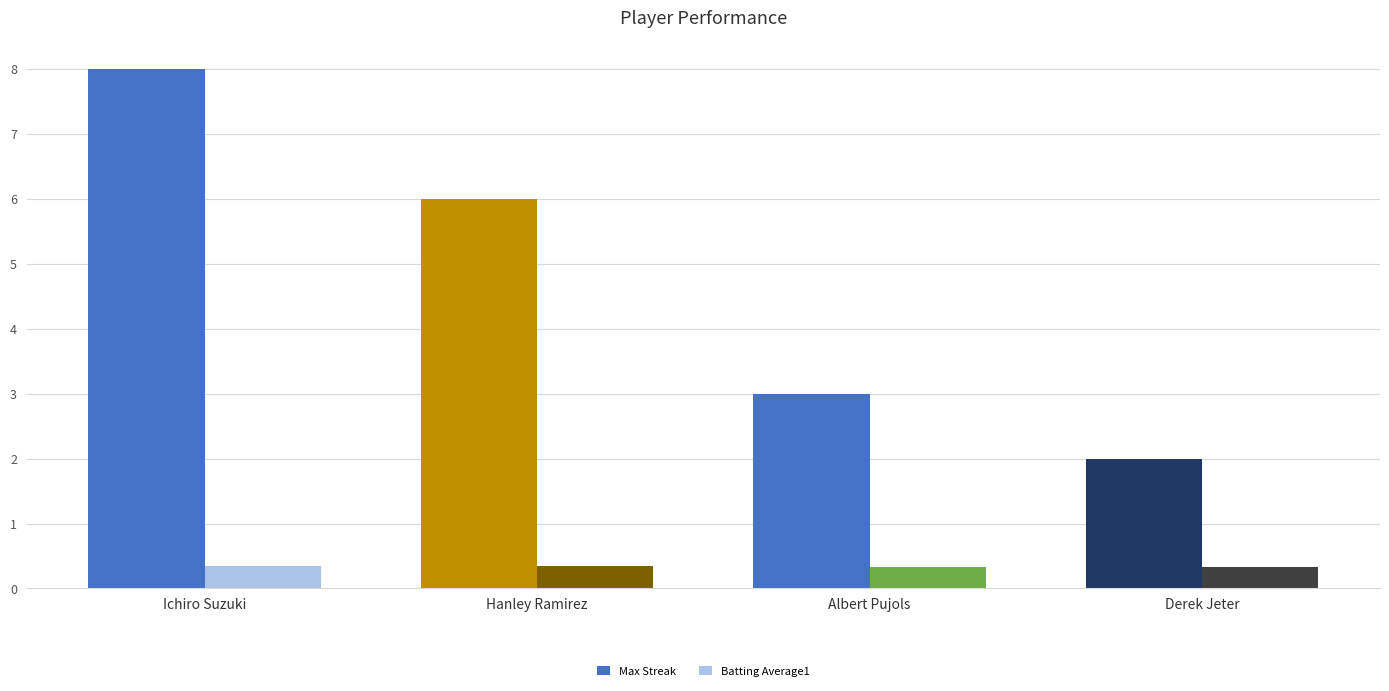

Are the bars grouped side by side (vs. stacked)?

Yes